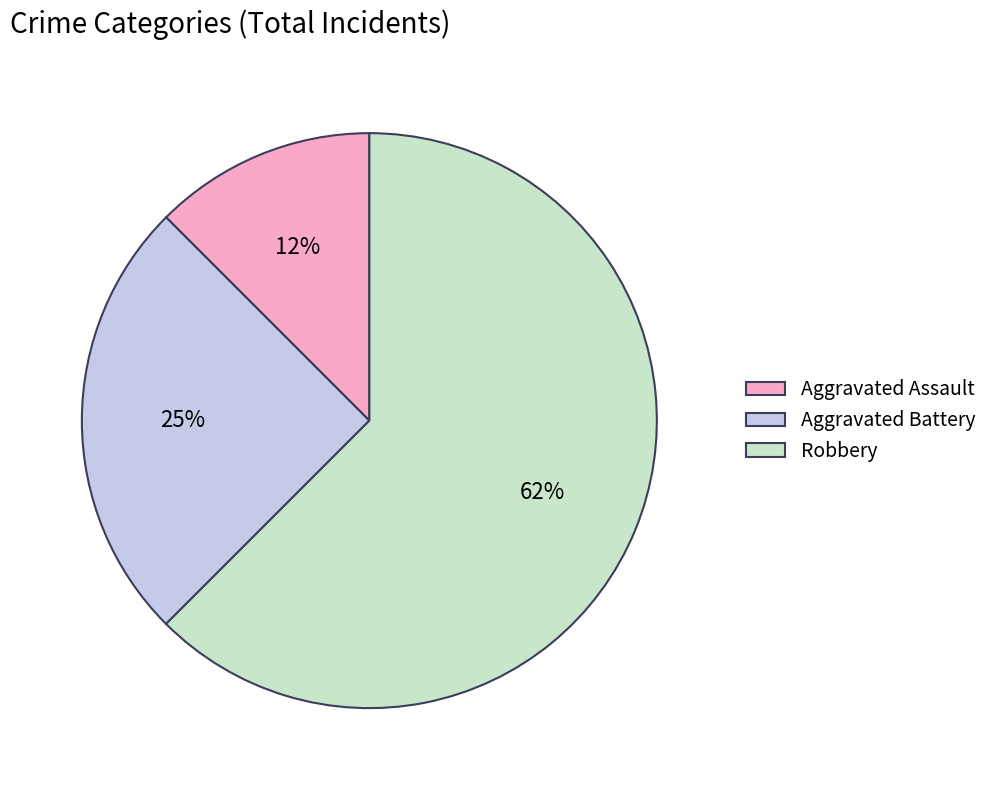

Between Robbery and Aggravated Assault, which is larger?

Robbery